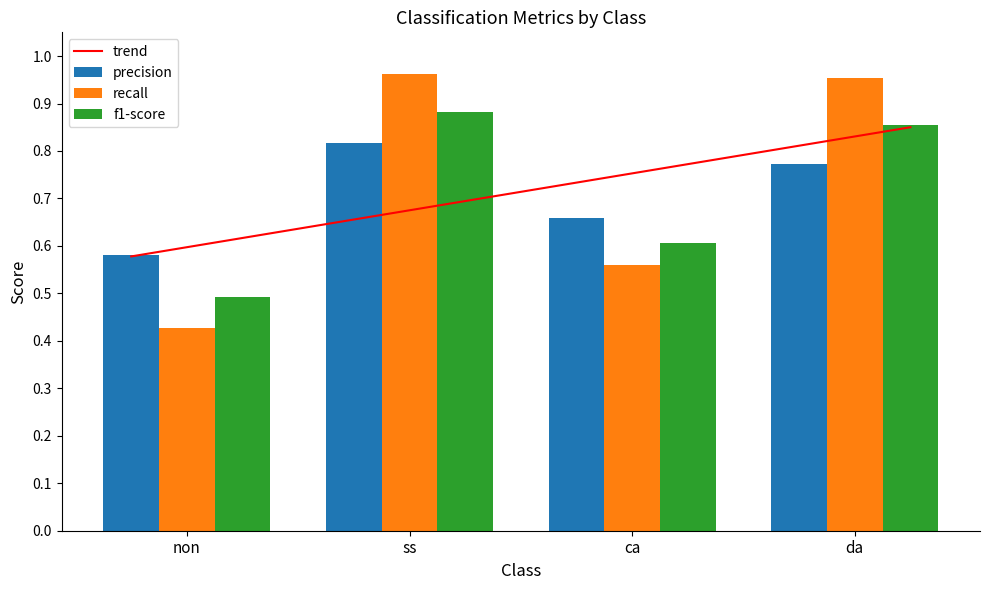

What is the difference between the maximum and second lowest values in the precision series?

0.2